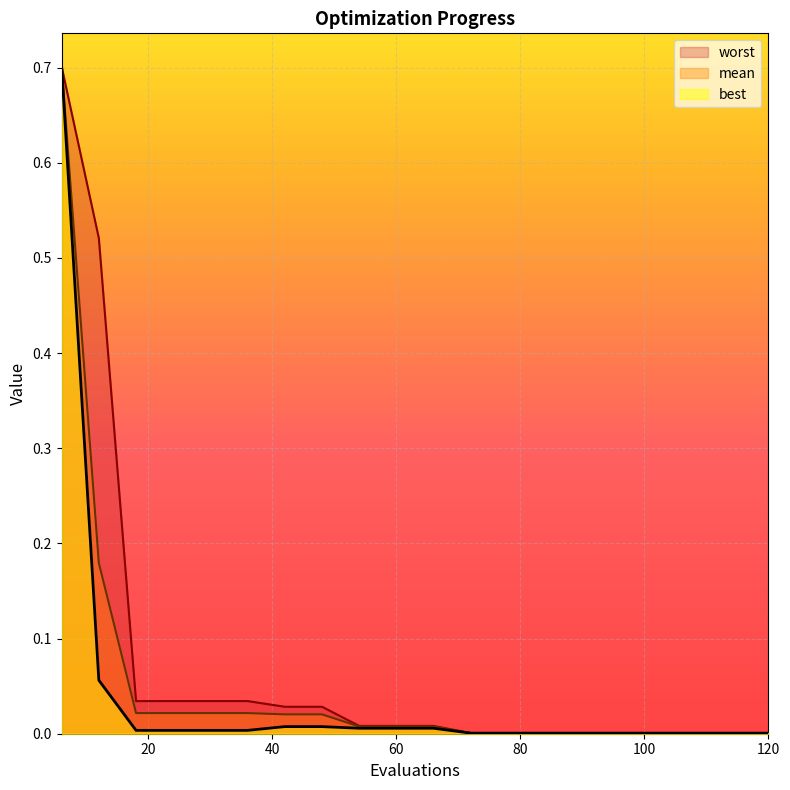

Rank the series by their maximum value, from lowest to highest.

best, mean, worst